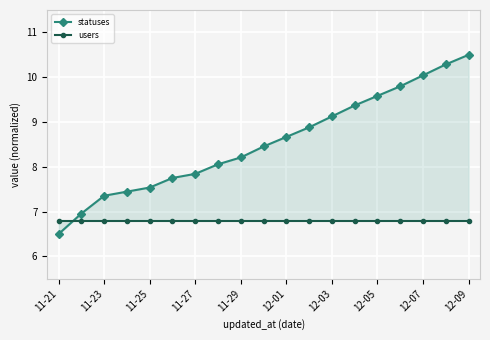

Reading right to left, transcribe all the data shown in this chart.

statuses: 10.5	10.3	10.0	9.8	9.6	9.4	9.1	8.9	8.7	8.5	8.2	8.1	7.8	7.8	7.5	7.4	7.4	7.0	6.5
users: 6.8	6.8	6.8	6.8	6.8	6.8	6.8	6.8	6.8	6.8	6.8	6.8	6.8	6.8	6.8	6.8	6.8	6.8	6.8